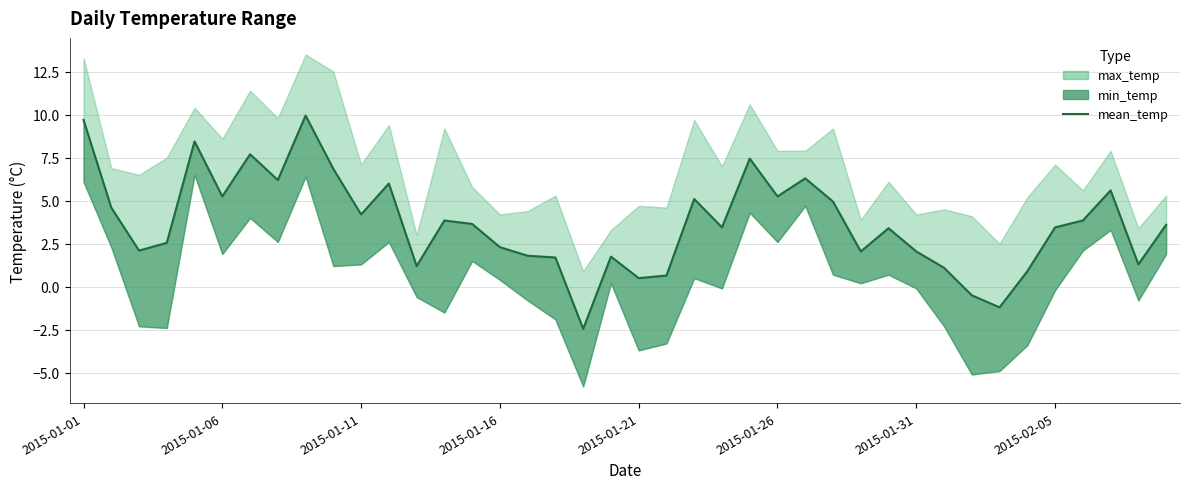

At which category does the chart reach its minimum across all series?

18